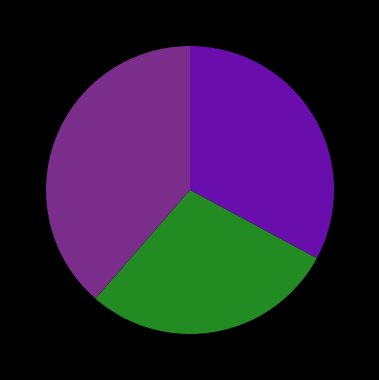

Is there any slice that represents more than half of the pie?

No